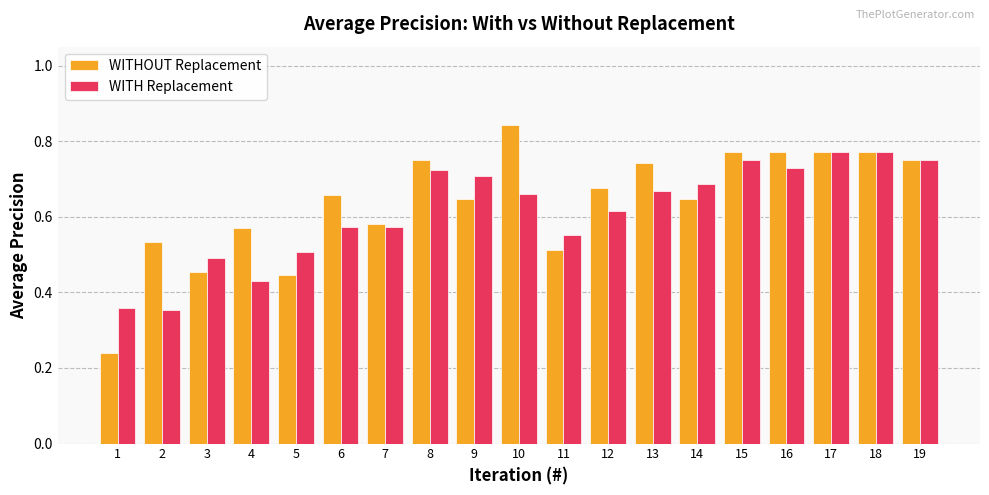

List the series in order of their peak value, lowest first.

WITH Replacement, WITHOUT Replacement